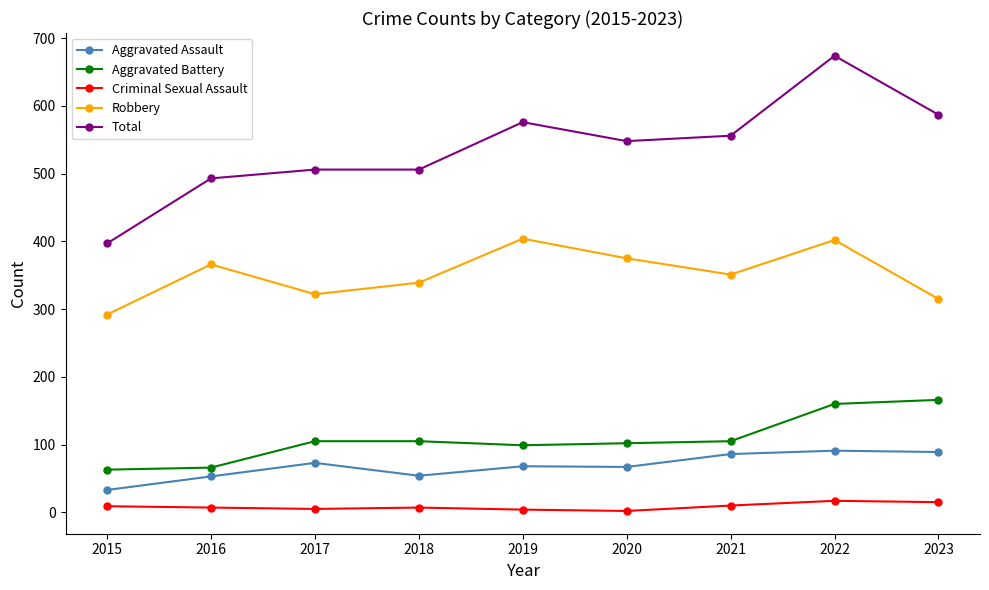

In Aggravated Battery, how many points are lower than both neighbors (excluding endpoints)?

1